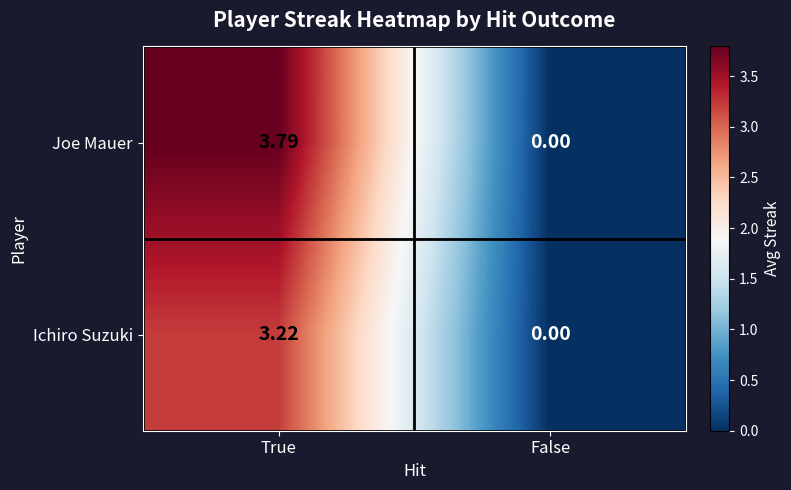

Rank the series by their maximum value, from lowest to highest.

Ichiro Suzuki, Joe Mauer